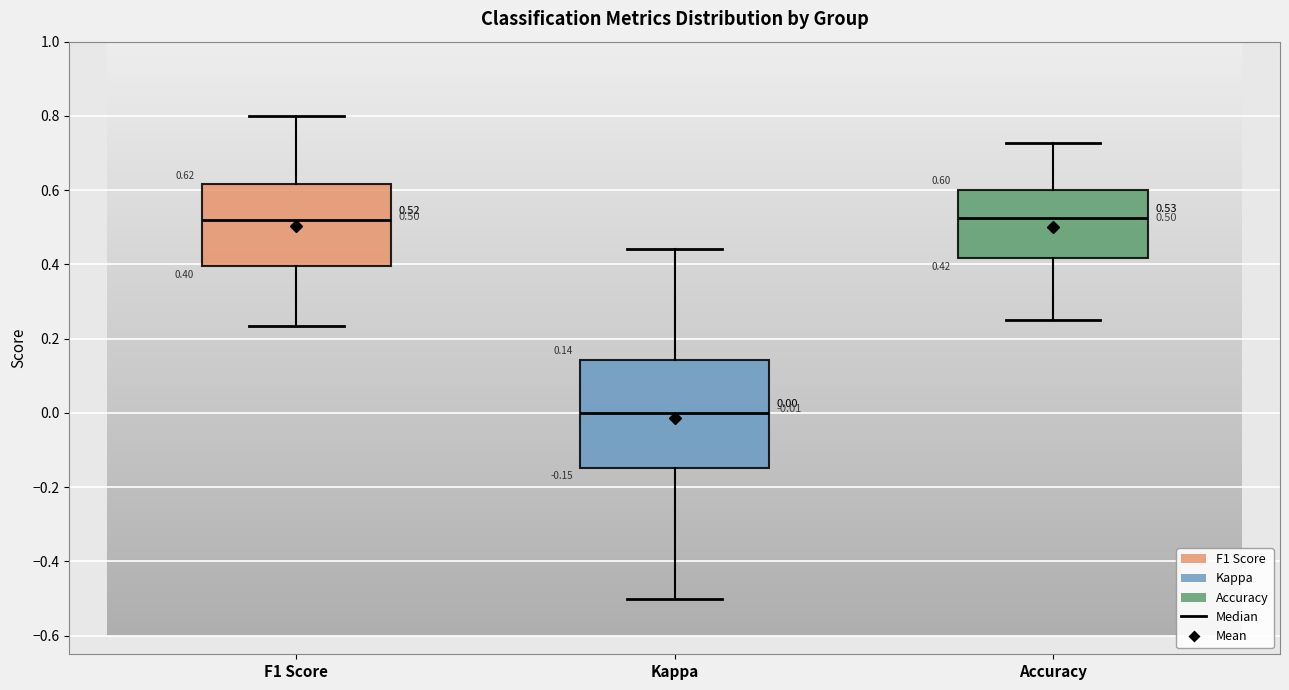

Which box is the tallest, from its lower edge to its upper edge?

Kappa